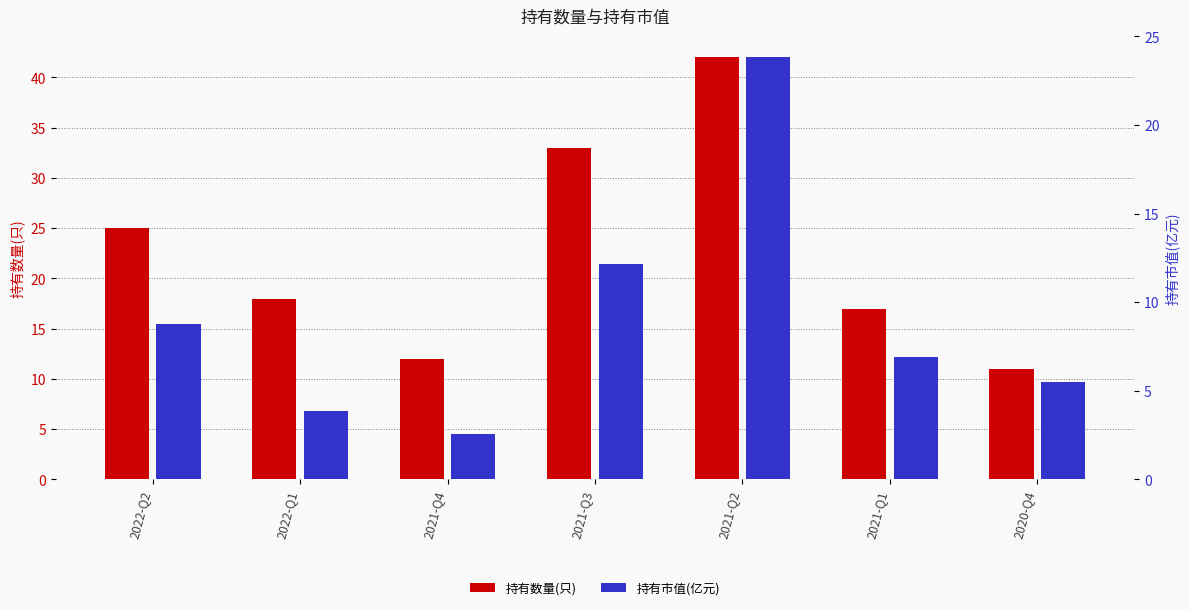

Reading left to right, transcribe all the data shown in this chart.

持有数量(只): 2022-Q2=25.0	2022-Q1=18.0	2021-Q4=12.0	2021-Q3=33.0	2021-Q2=42.0	2021-Q1=17.0	2020-Q4=11.0
持有市值(亿元): 2022-Q2=8.8	2022-Q1=3.9	2021-Q4=2.5	2021-Q3=12.1	2021-Q2=23.8	2021-Q1=6.9	2020-Q4=5.5